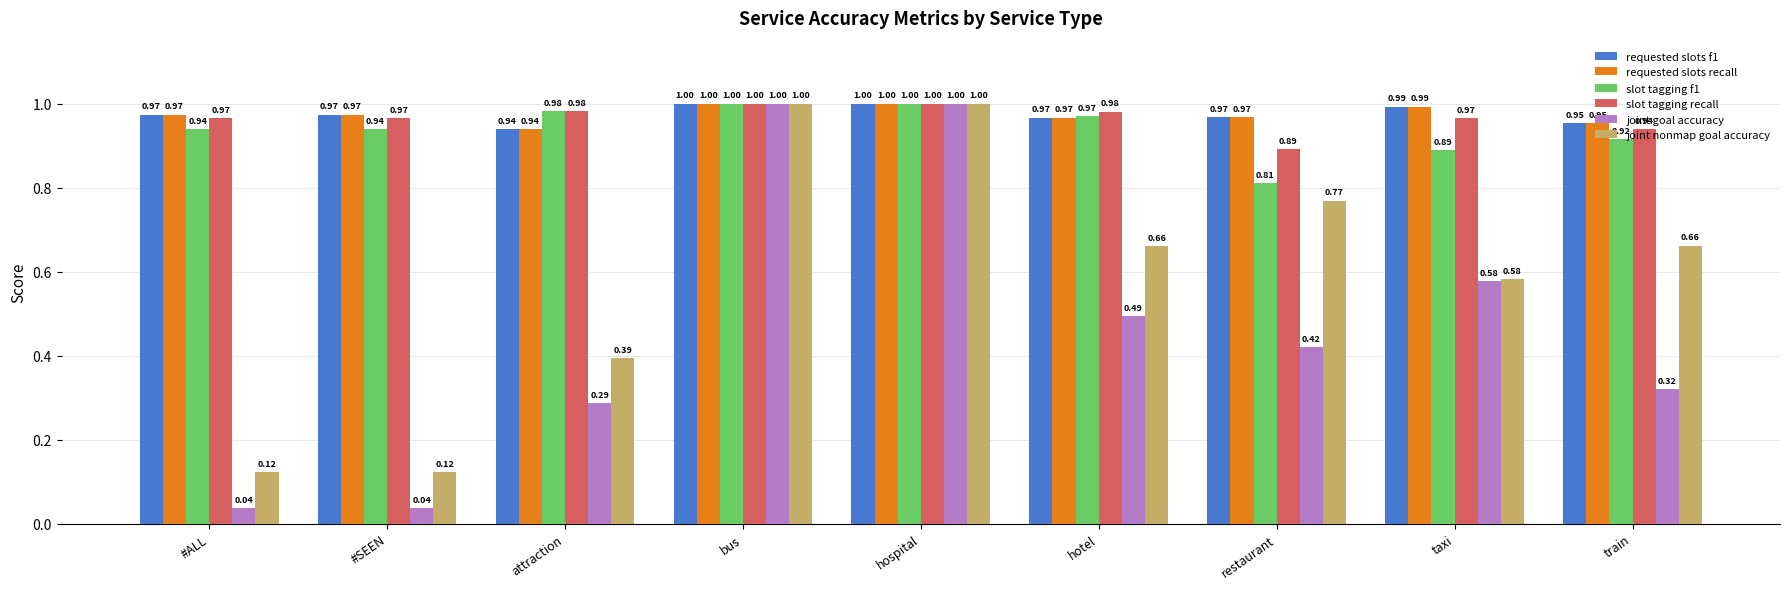

What is the total value across all series at bus?

6.0